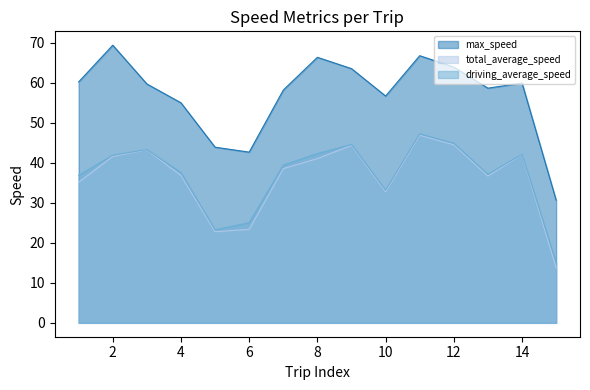

True or false: total_average_speed and driving_average_speed cross at least once.

False